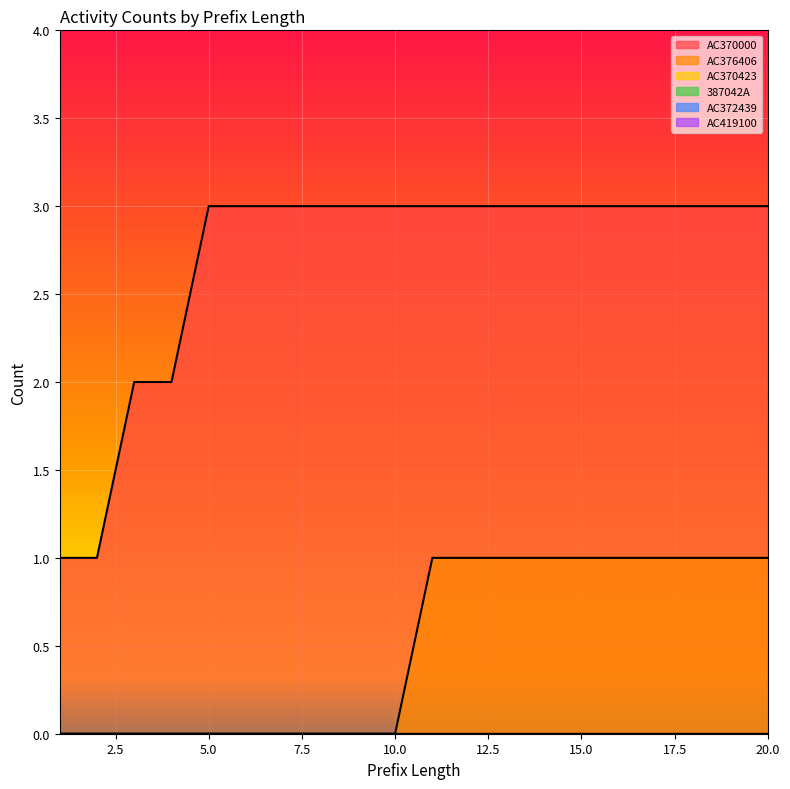

What is the spread (max minus min) of values at 8?

3